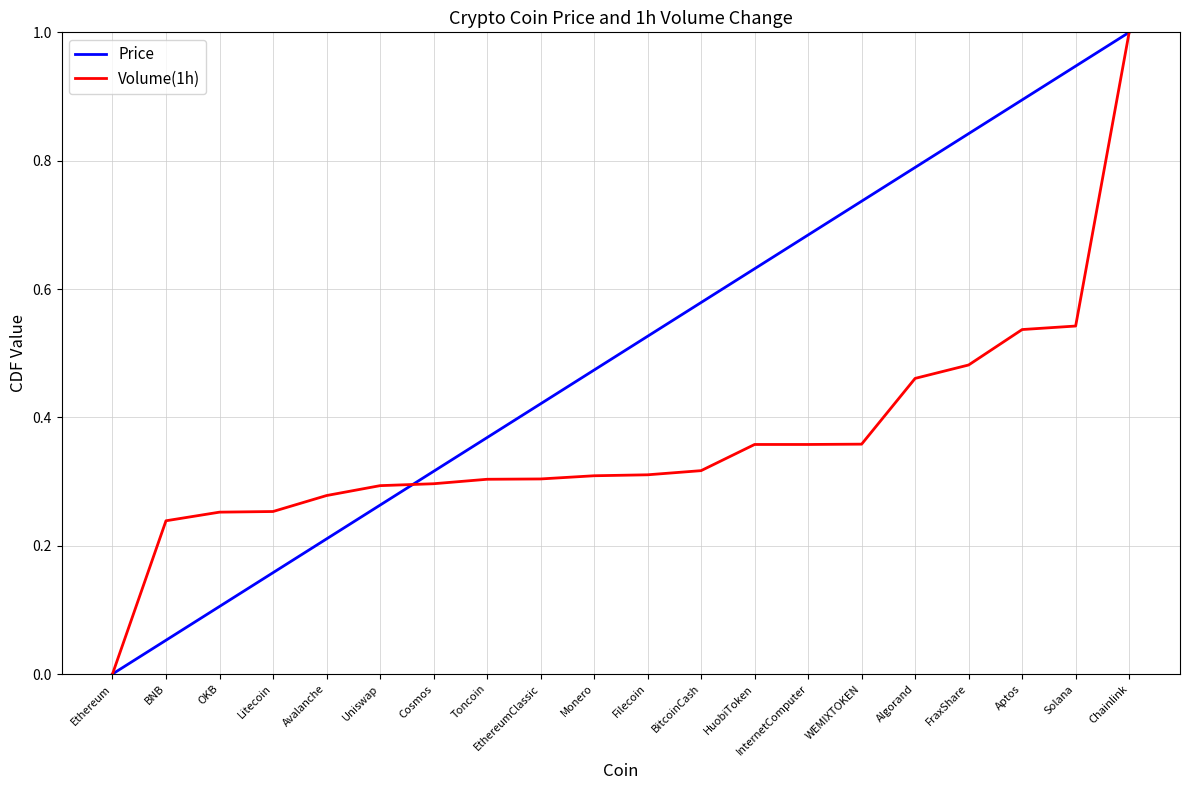

Which series changed the most between EthereumClassic and InternetComputer?

Price